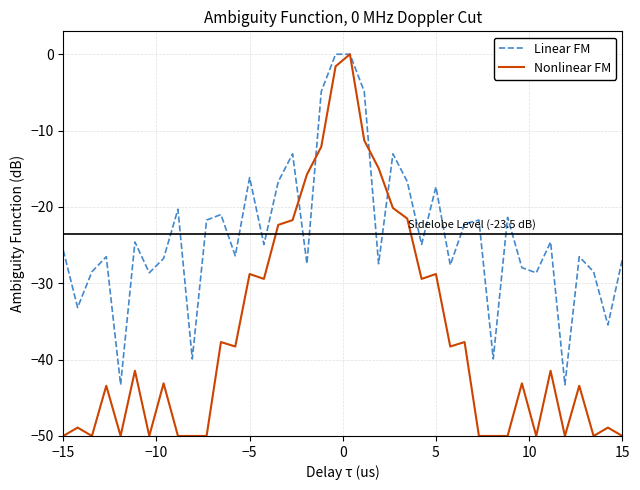

Which series has the largest total across all categories?

Linear FM